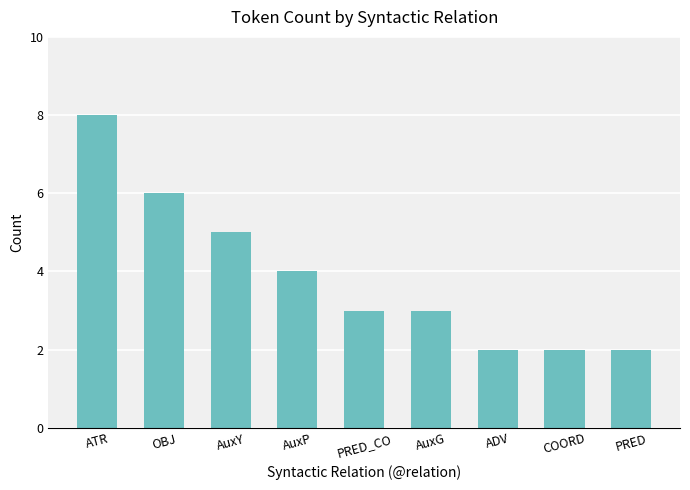

The value at ADV is 2. True or false?

True